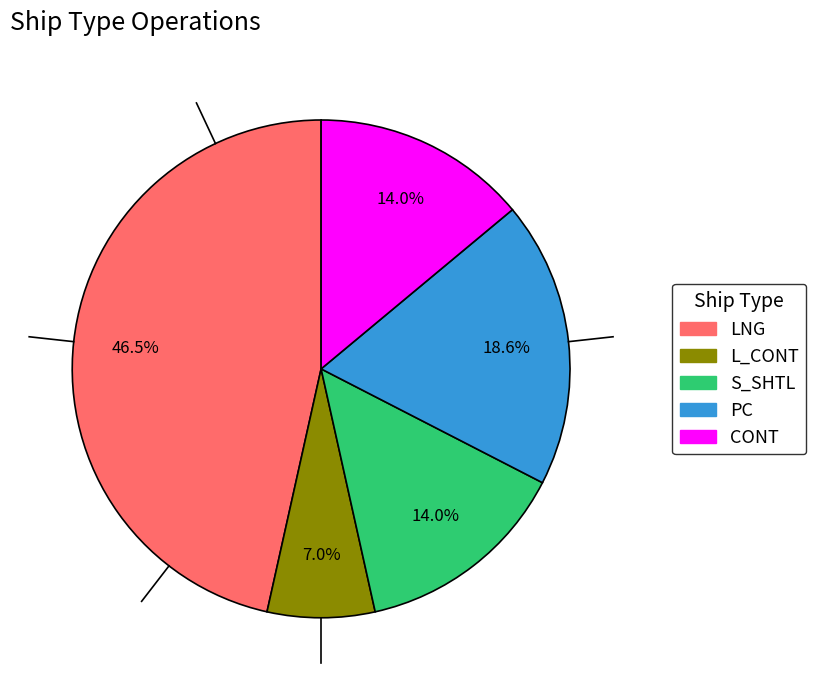

What percentage is NOT represented by PC?

81.4%